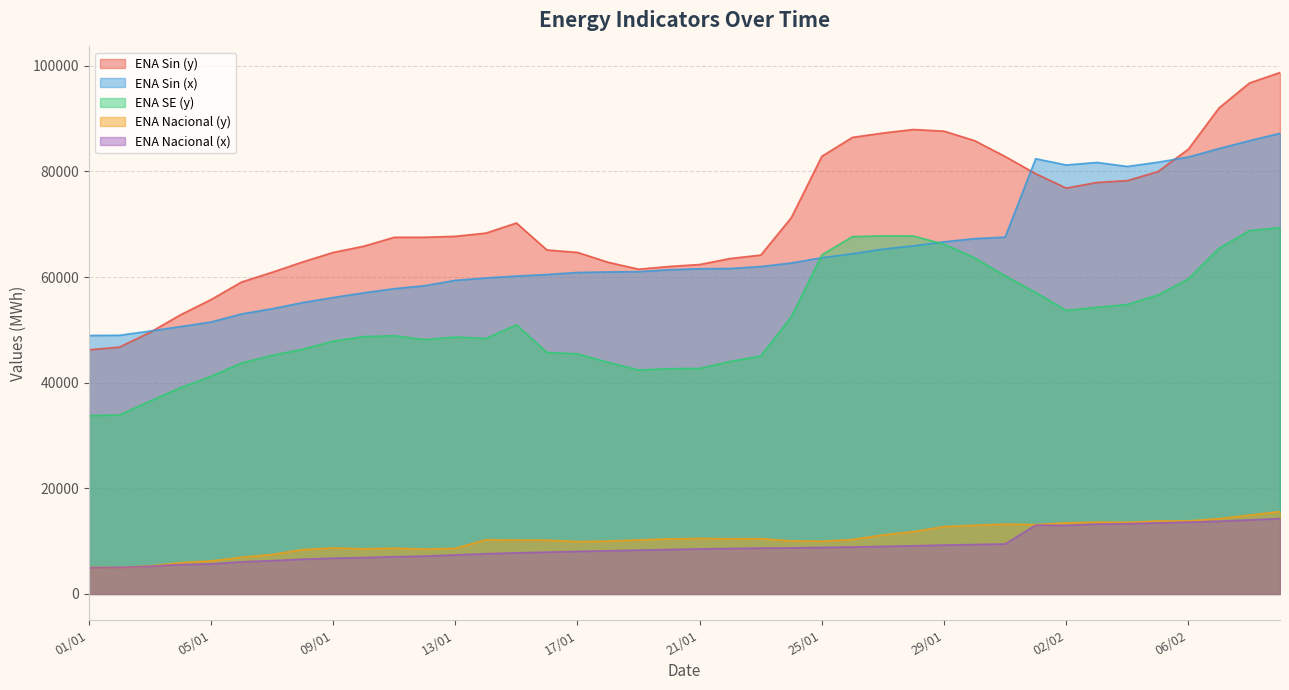

True or false: enaseabs_y and enanabs_x intersect in this chart.

False